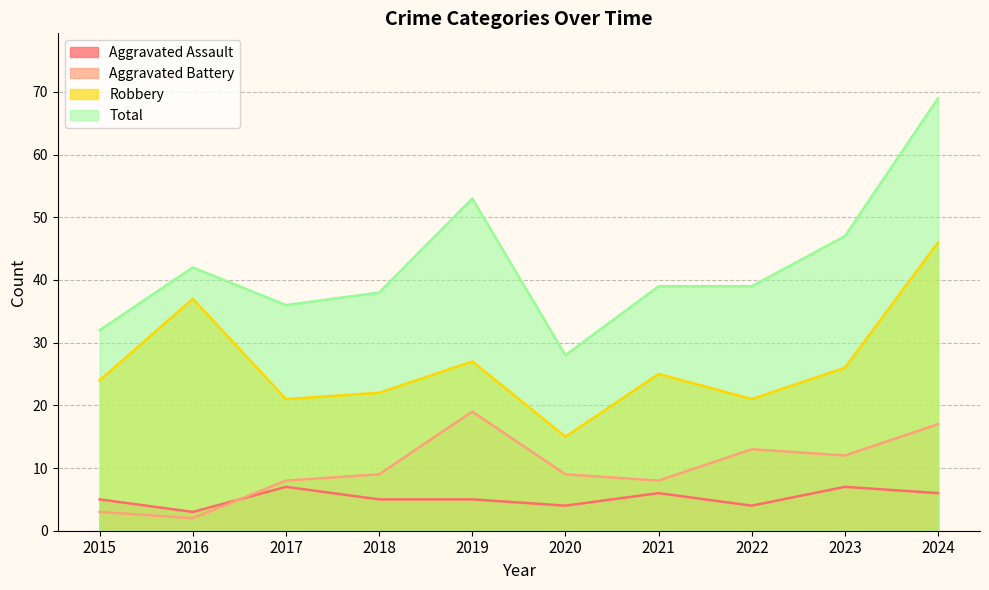

The Aggravated Battery series shows 8 at 2021. True or false?

True